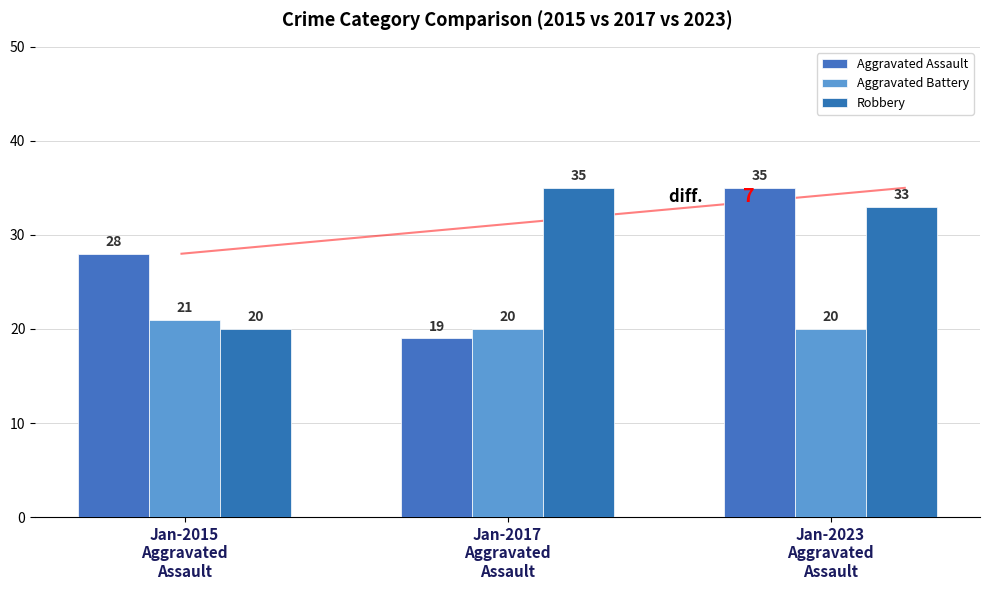

Which series has the largest range (max minus min)?

Aggravated Assault